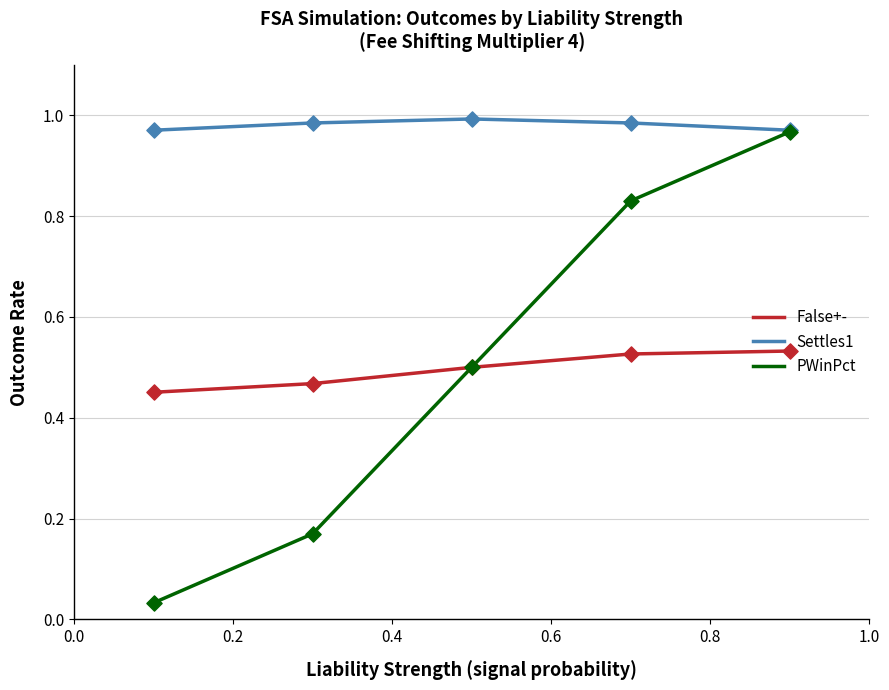

Which series has the largest total across all categories?

Settles1